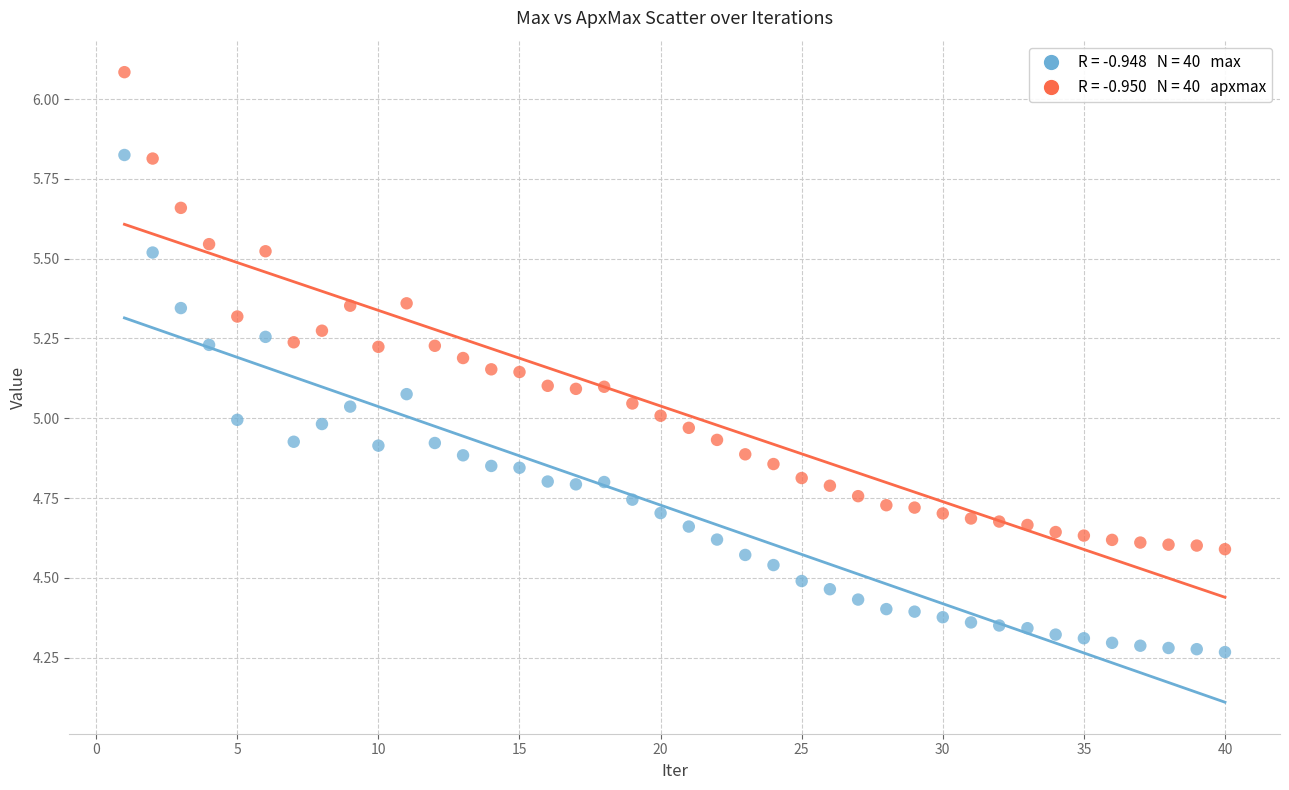

Across all data points, what is the range of X values (max minus min)?

39.0